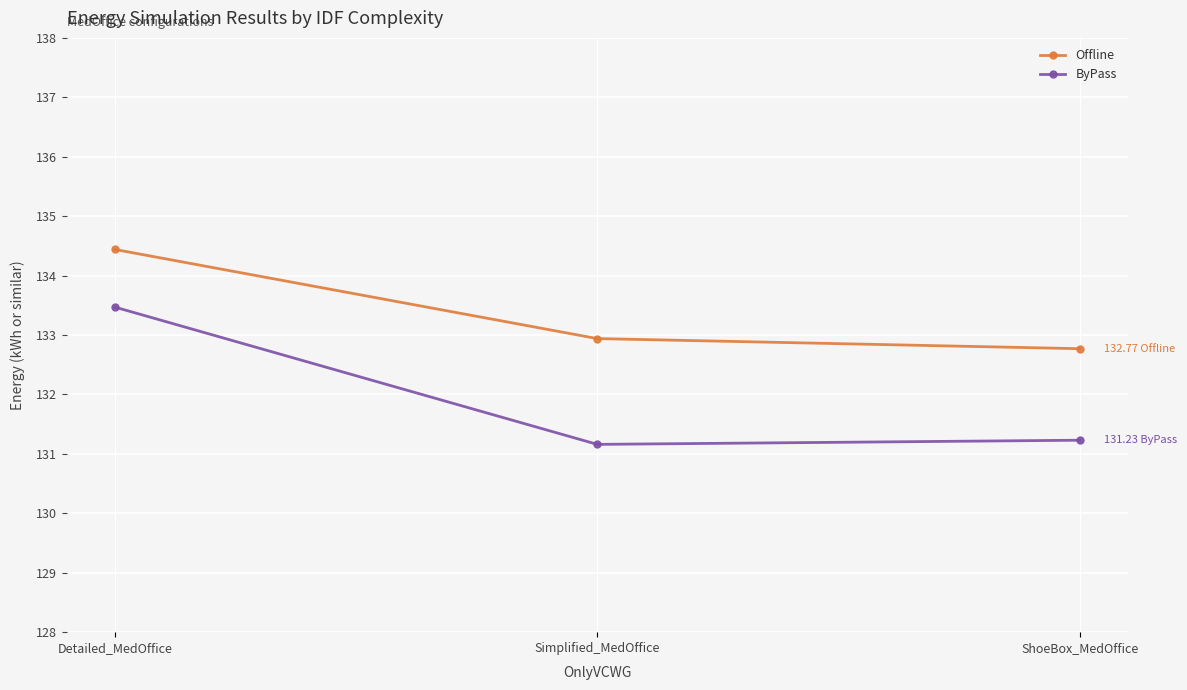

What is the difference between the ByPass values at Detailed_MedOffice and ShoeBox_MedOffice?

2.2